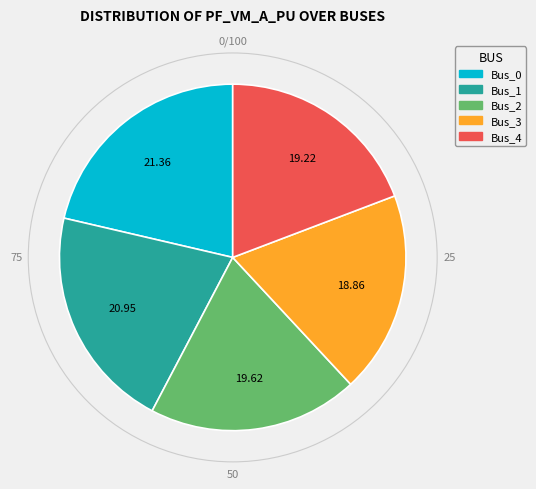

How many slices are in this pie chart?

5